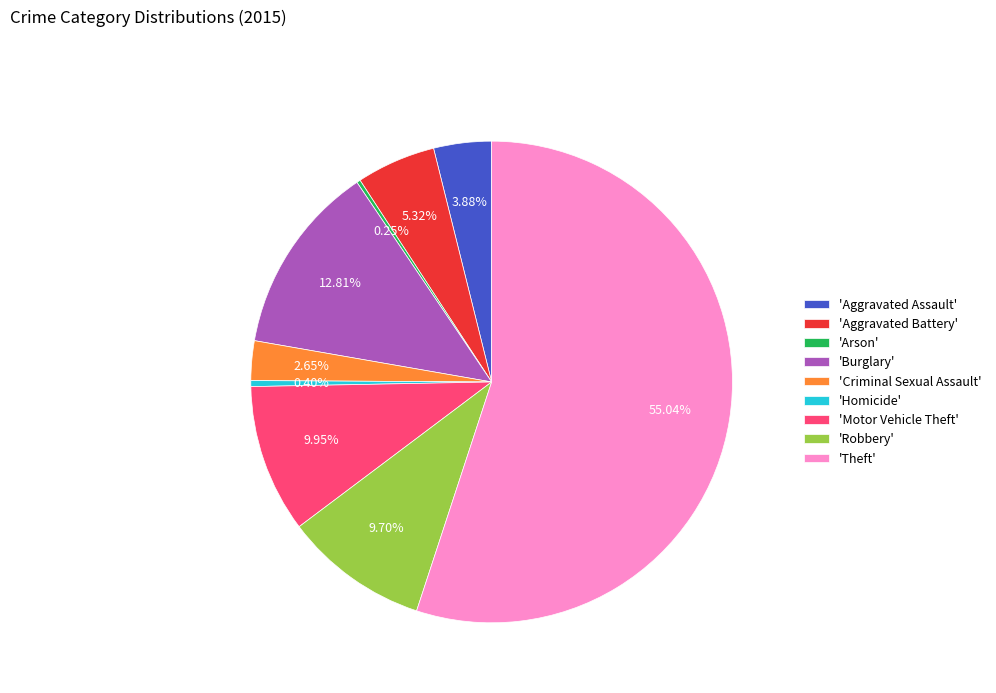

What is the largest slice in the pie chart?

'Theft'